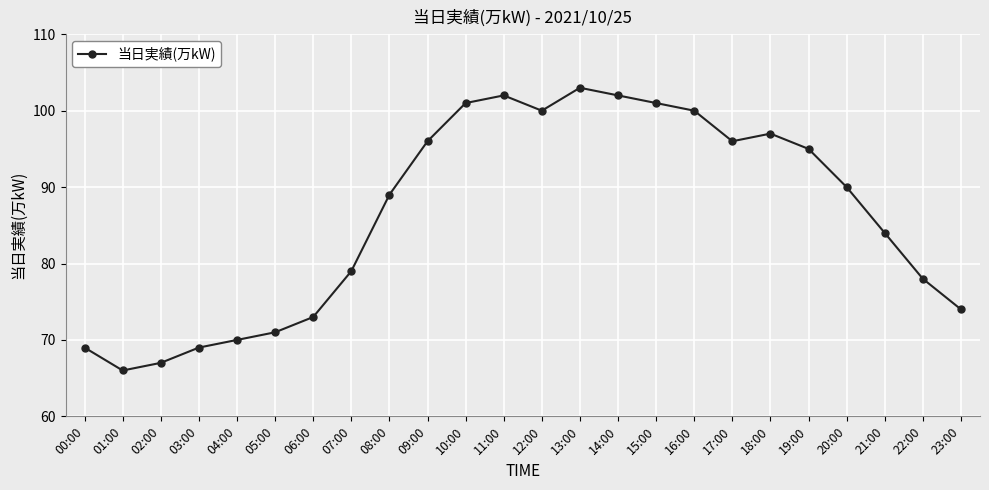

Where is the first local maximum?

11:00